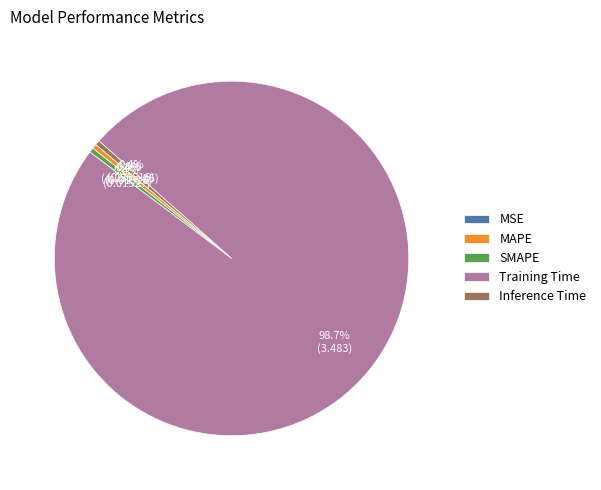

How much of the chart is everything except Inference Time?

99.6%